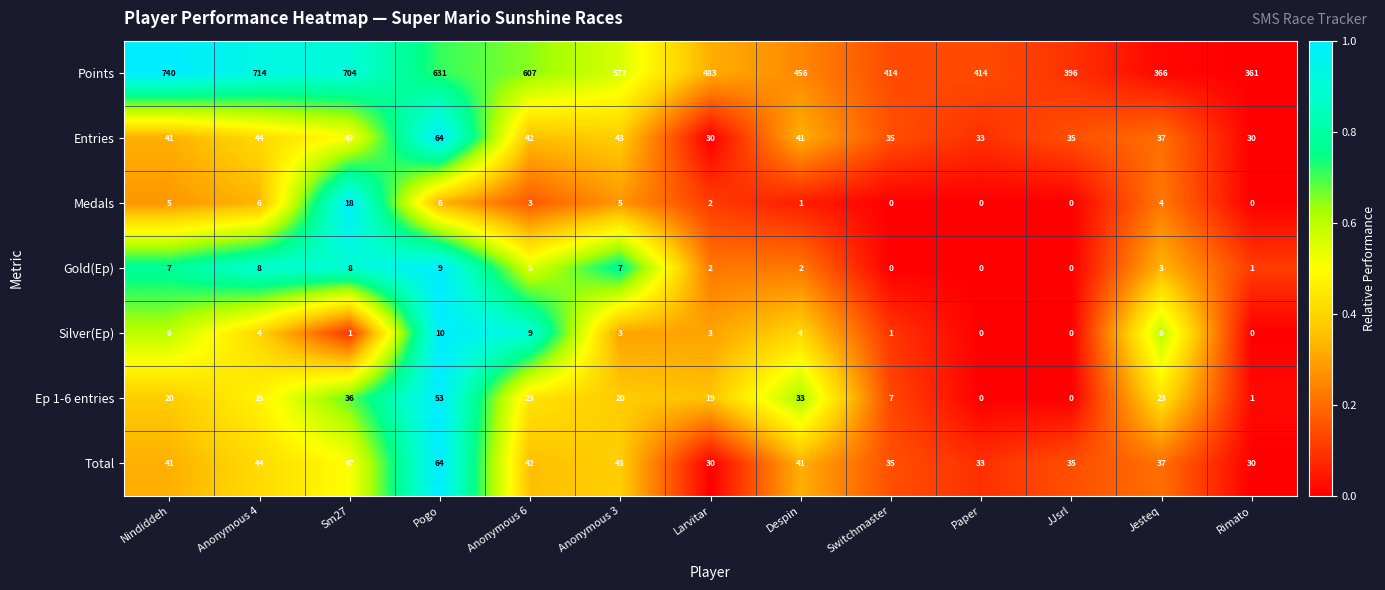

At how many categories does at least one series exceed 0?

13